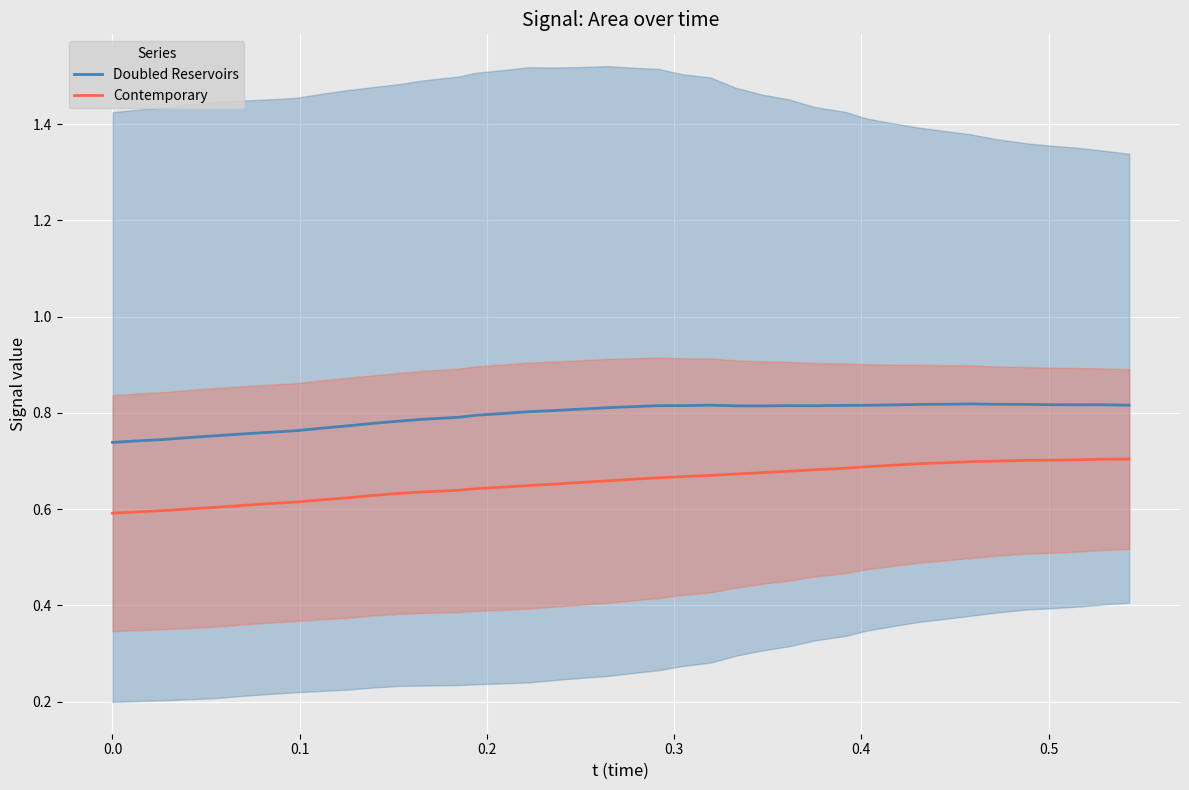

How many distinct data groups are displayed?

2